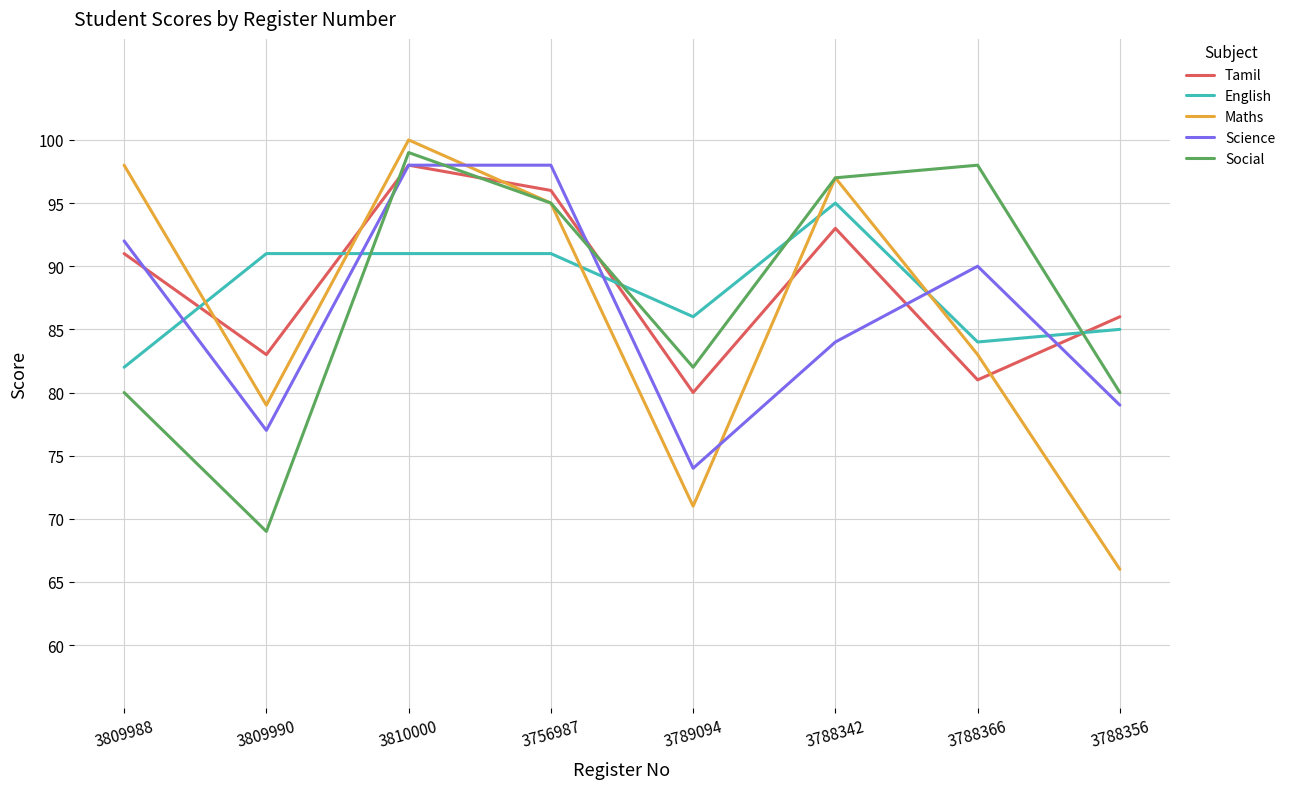

What is the total value across all series at 3789094?

393